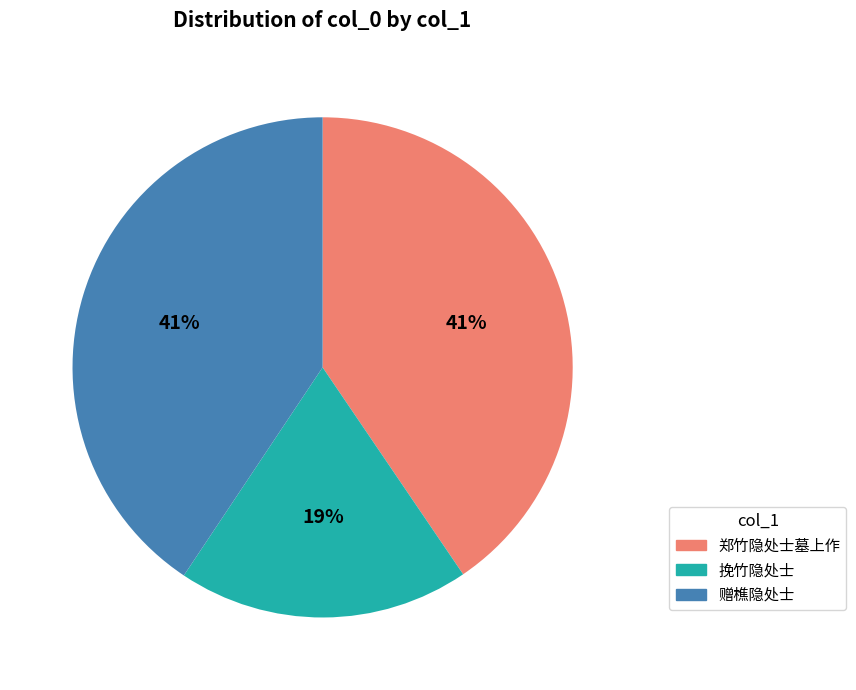

To the nearest percent, what portion does 挽竹隐处士 represent?

19%